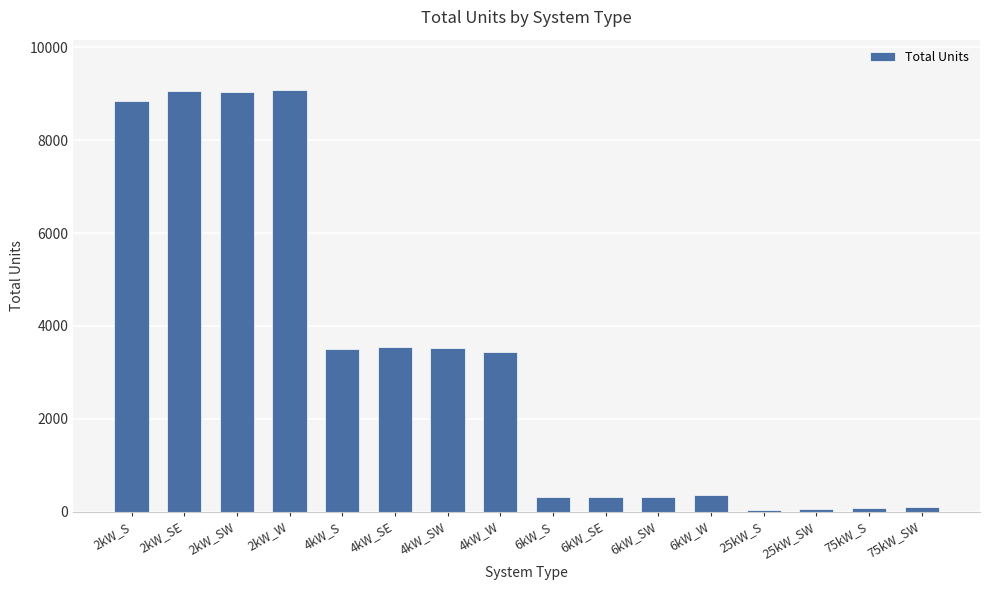

What is the sum of all values?

51535